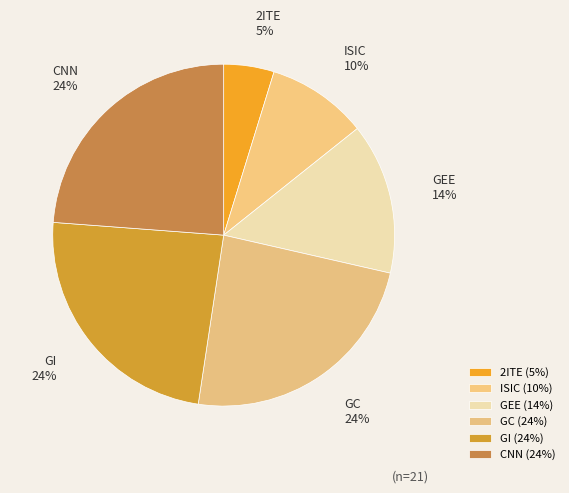

To the nearest percent, what is the difference between the CNN and 2ITE slice percentages?

19%